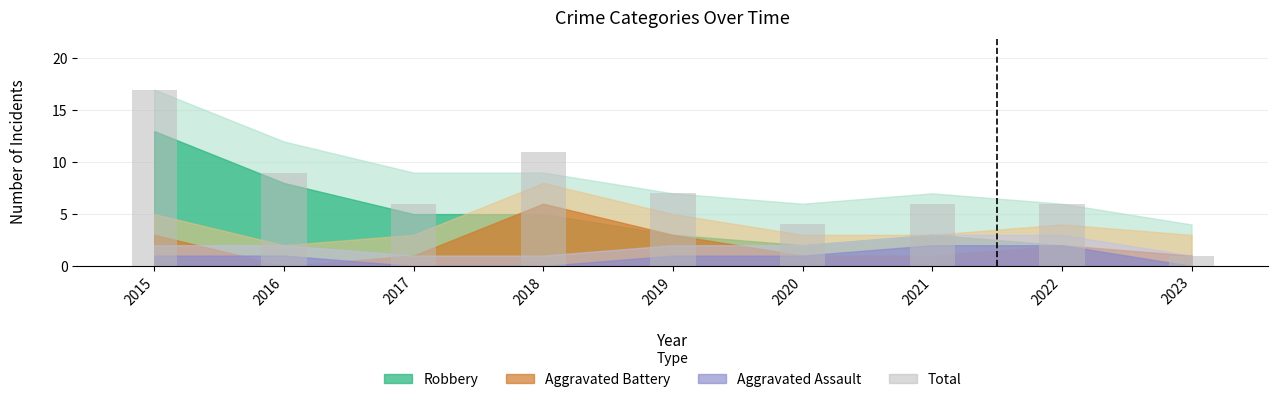

Is it true that the value at 2020 is 4?

True